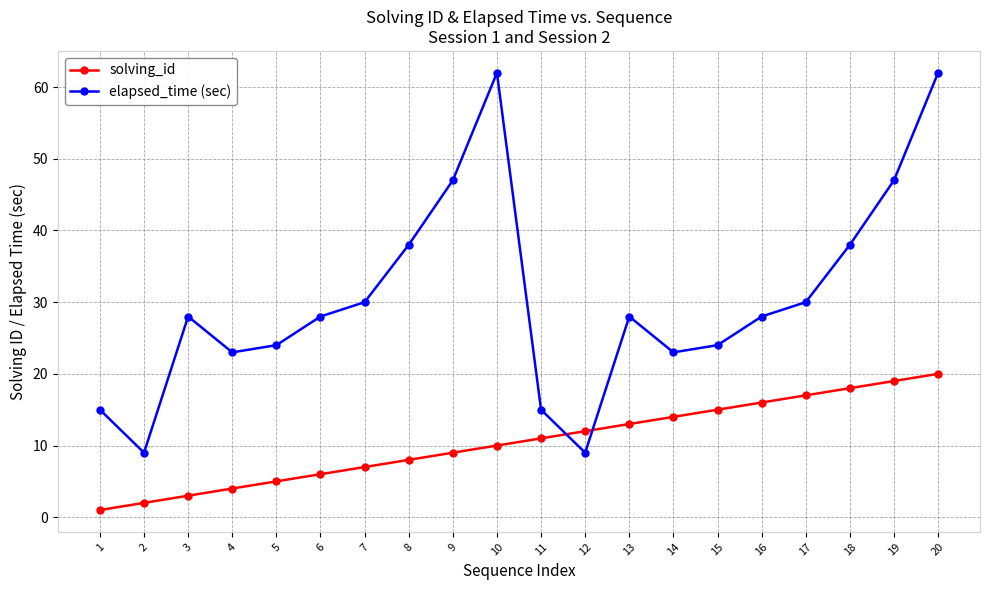

At how many categories does at least one series exceed 3?

20